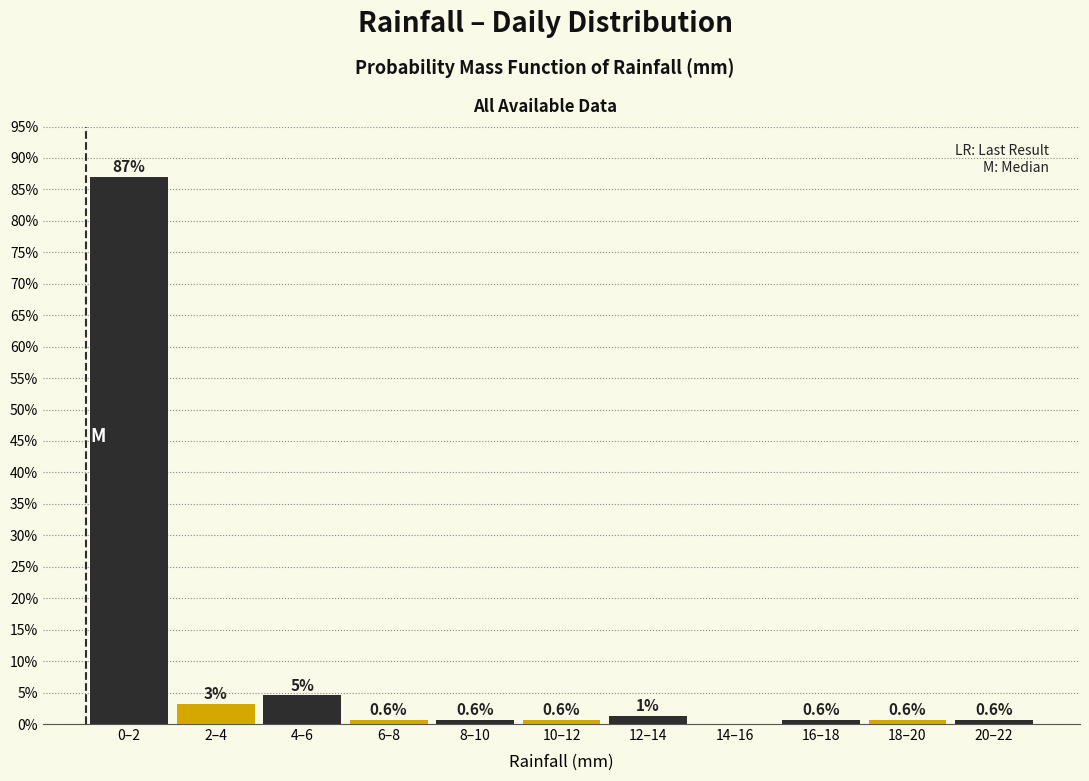

Which category has the highest value across all series?

0–2